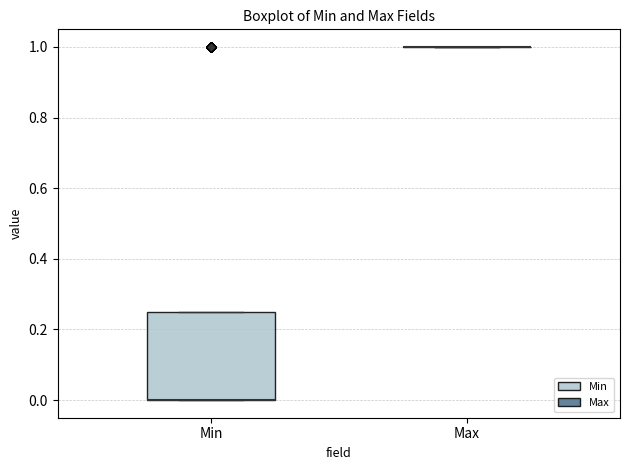

Which box is the tallest, from its lower edge to its upper edge?

Min